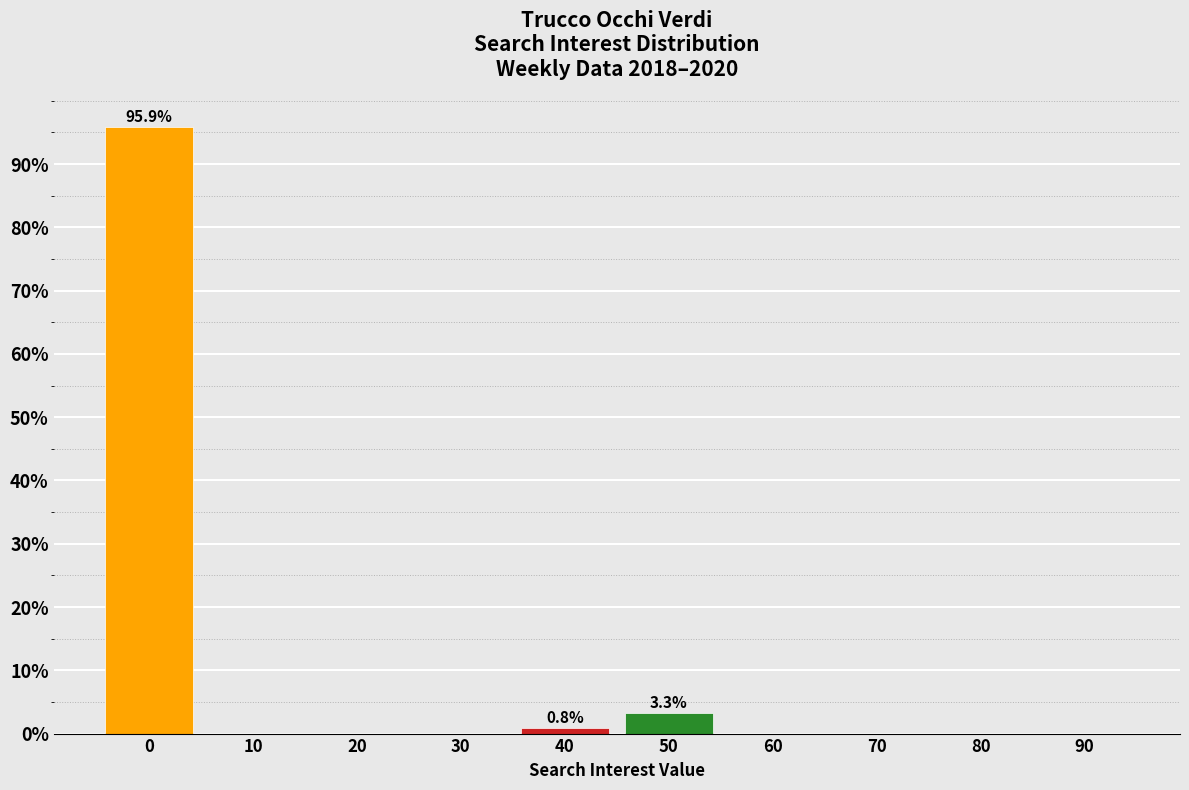

Reading right to left, what are all the values shown in this chart?

90=0.0	80=0.0	70=0.0	60=0.0	50=3.3	40=0.8	30=0.0	20=0.0	10=0.0	0=95.9